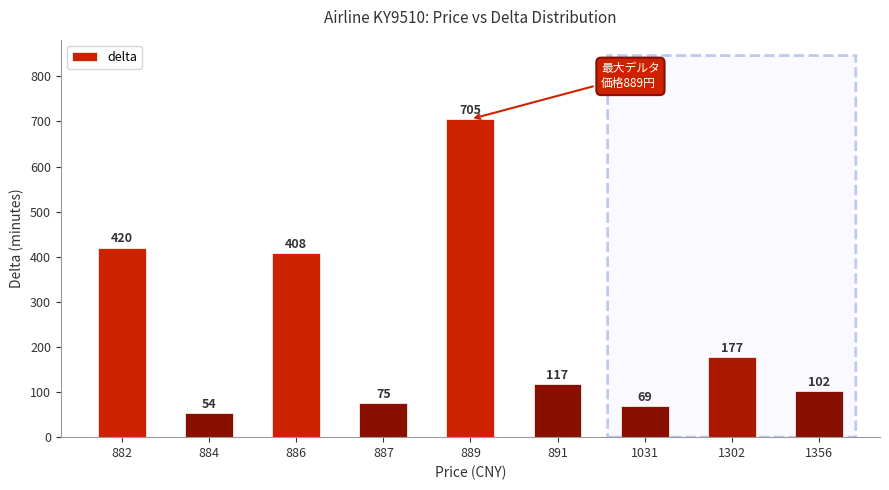

Which label corresponds to the largest value in the chart?

889